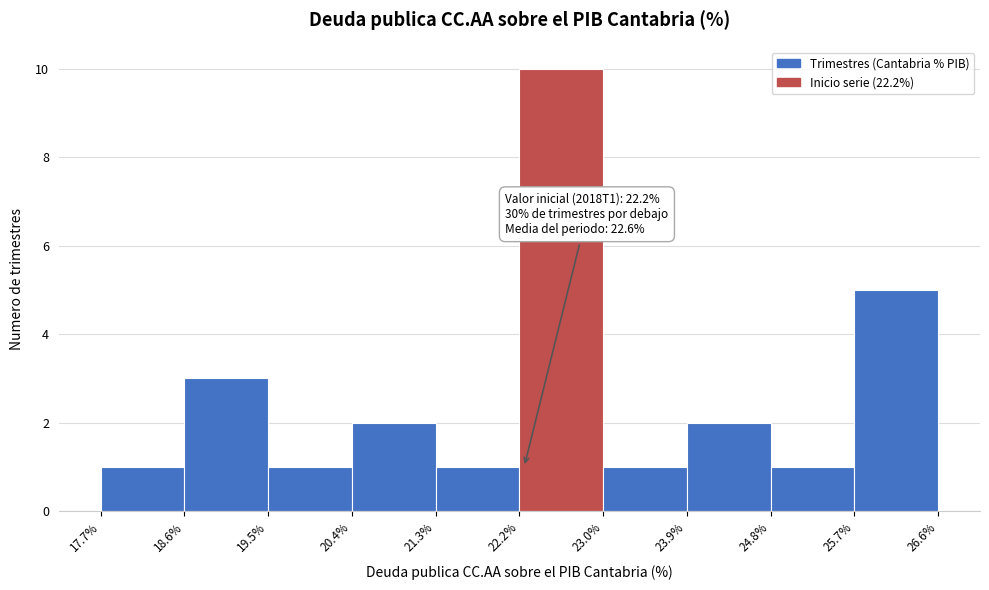

Over which range of the x-axis is the bar tallest?

22.2% to 23.0%